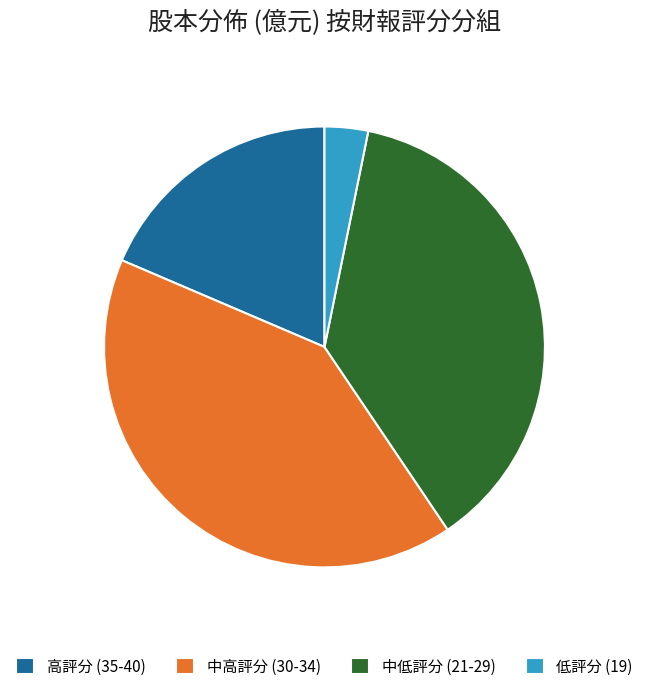

What is the largest slice in the pie chart?

中高評分 (30-34)